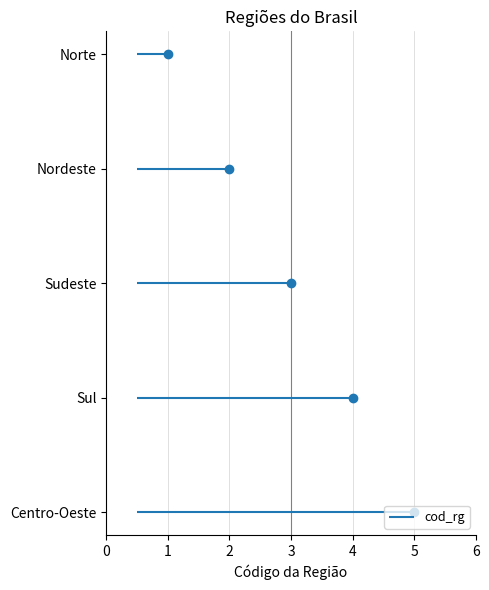

True or false: the data shows 3 at Sudeste.

True